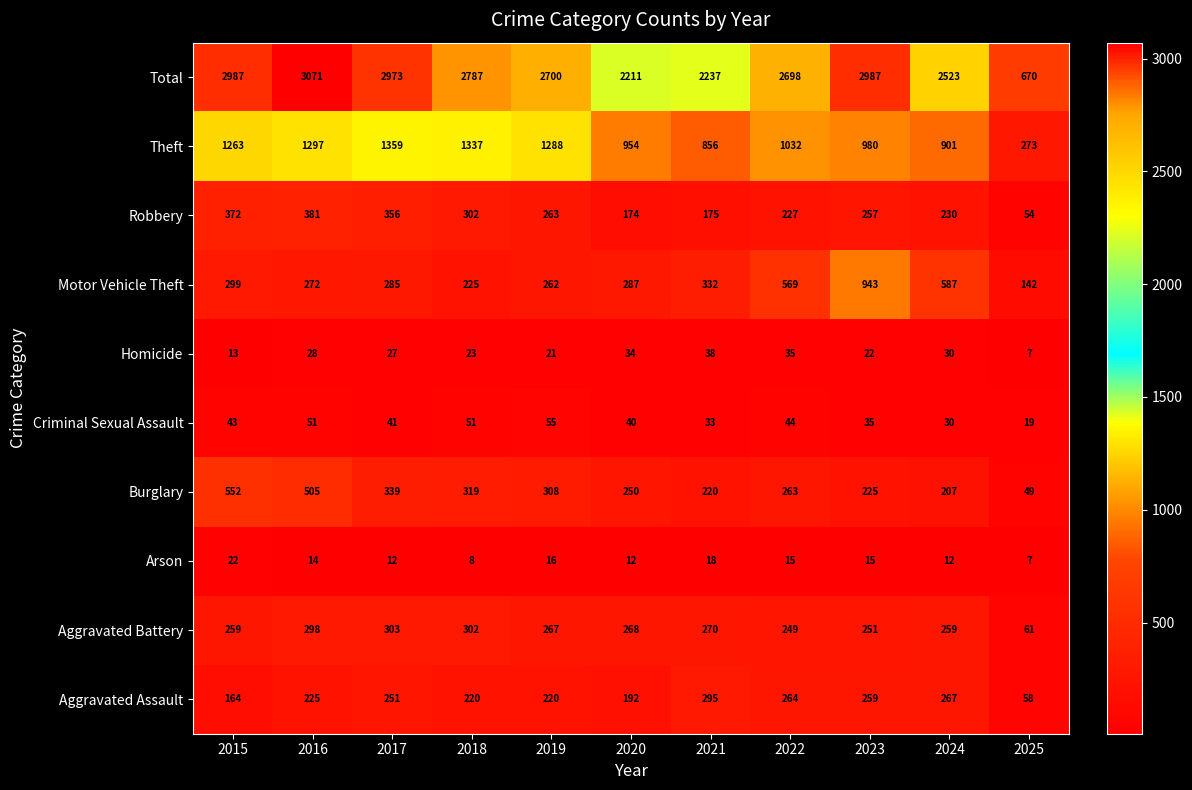

What is the difference between the highest and lowest values at 2018?

2779